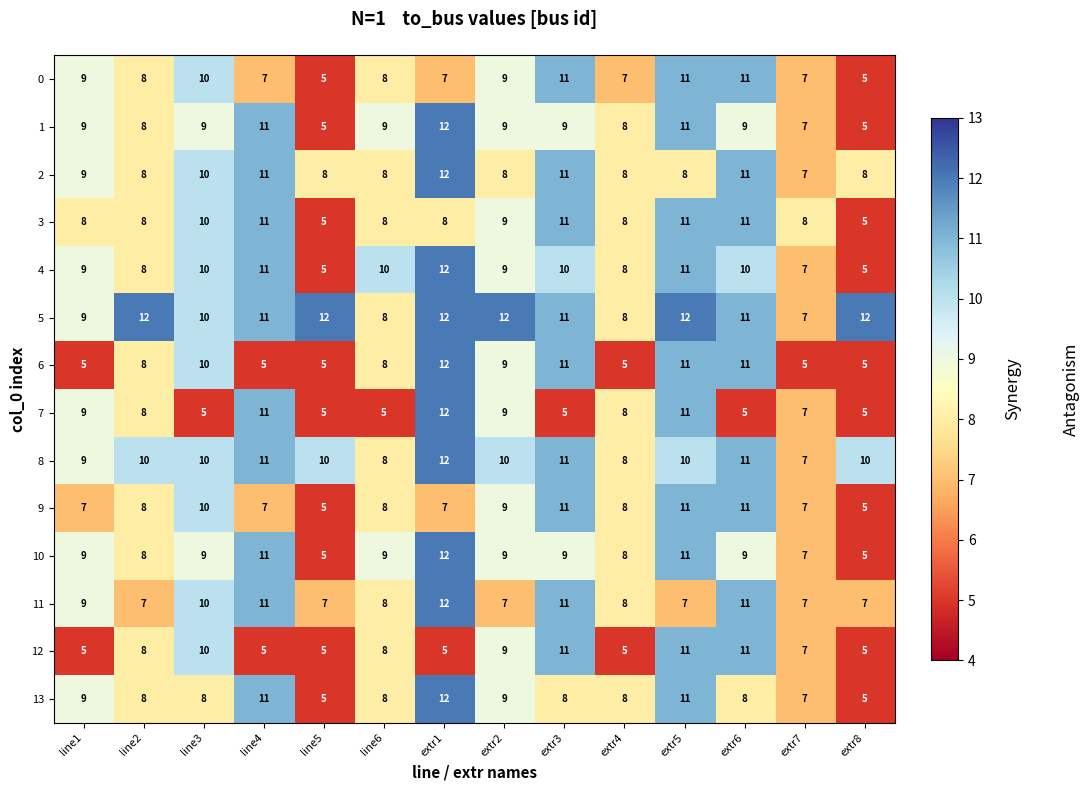

Count the number of categories in the chart.

14